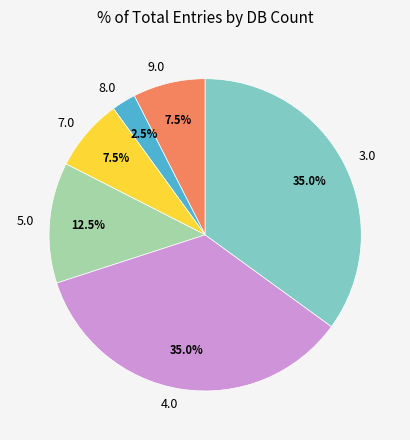

How many segments does this pie chart have?

6